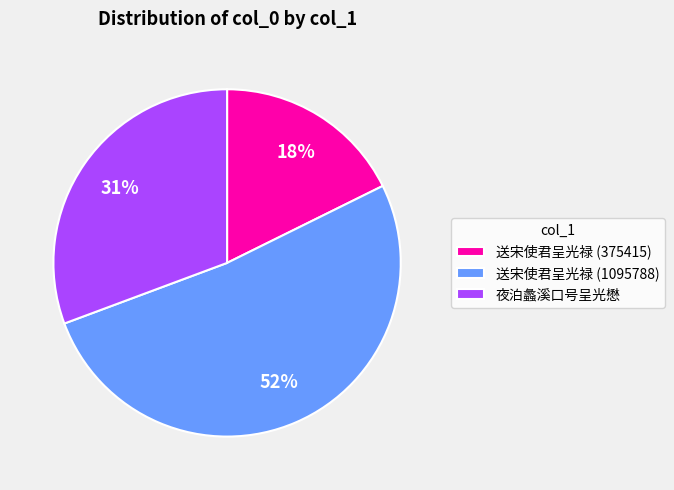

Rank the categories by value from lowest to highest.

送宋使君呈光禄 (375415), 夜泊蠡溪口号呈光懋, 送宋使君呈光禄 (1095788)